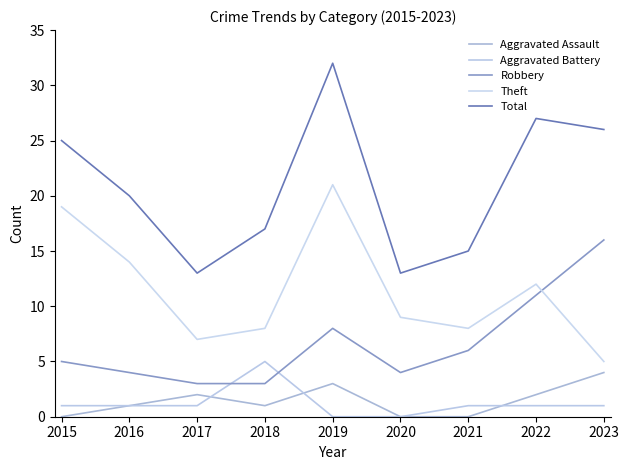

Does the chart display data point markers on the line(s)?

No